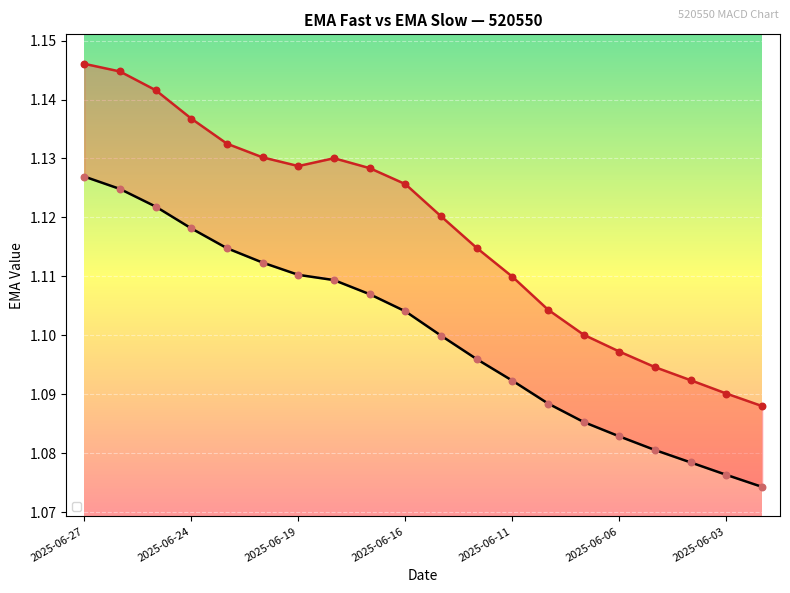

Is the value of ema_slow at 8 greater than the value of ema_fast at 12?

No